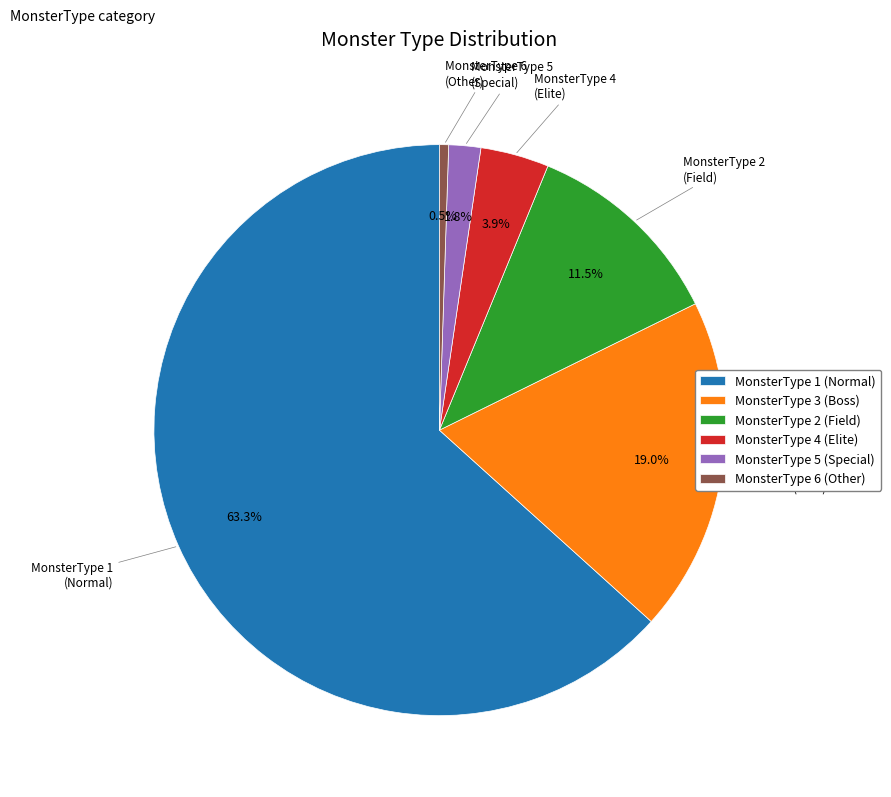

Which category has the smallest portion of the pie?

MonsterType 6 (Other)